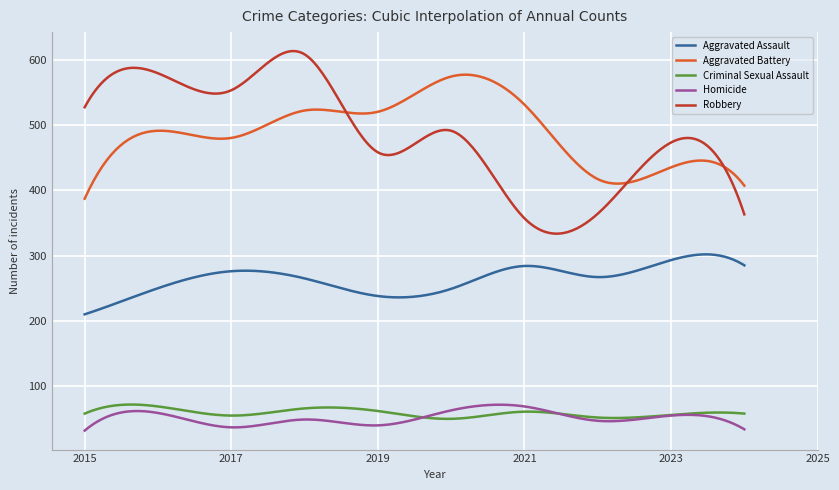

Which series has the largest range (max minus min)?

Robbery